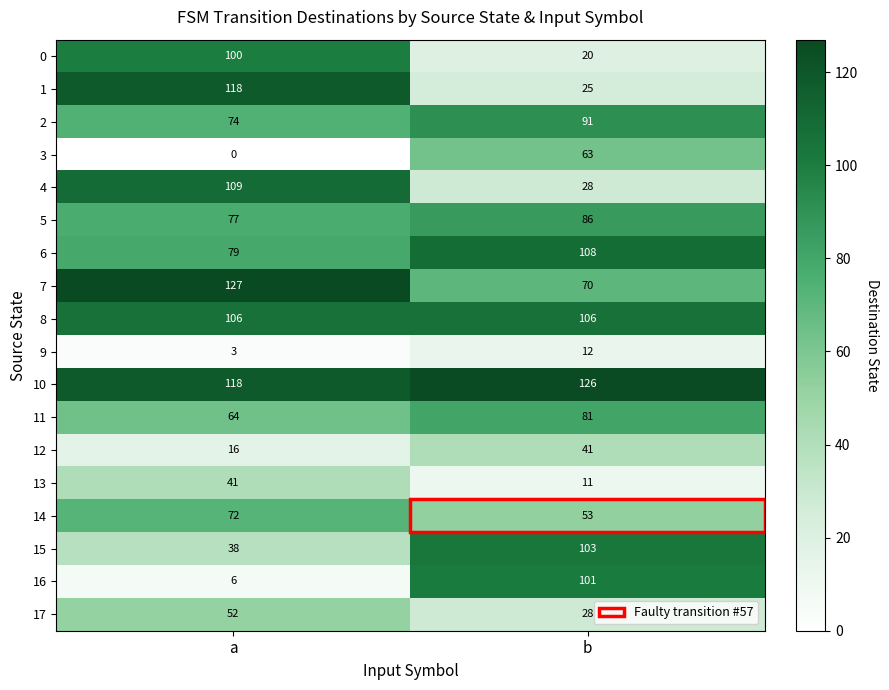

At which category does the chart reach its minimum across all series?

a